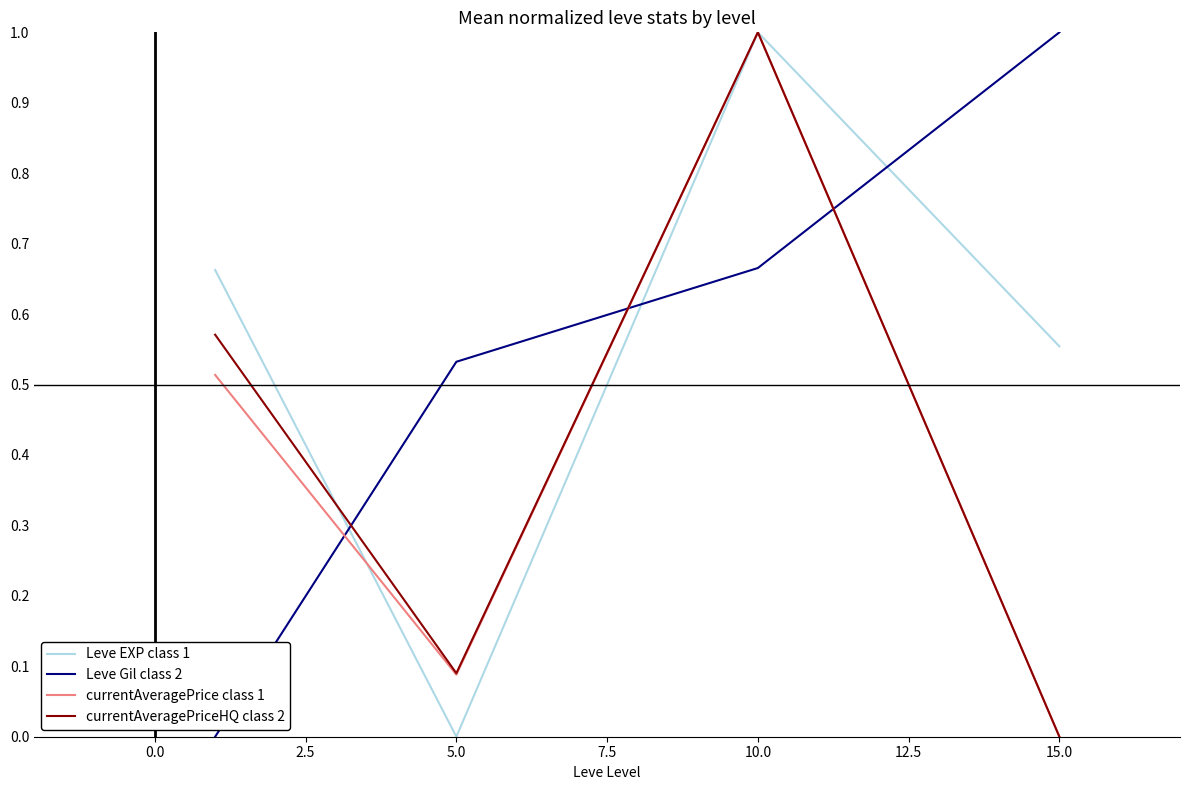

How many values in Leve EXP class 1 are above zero?

3